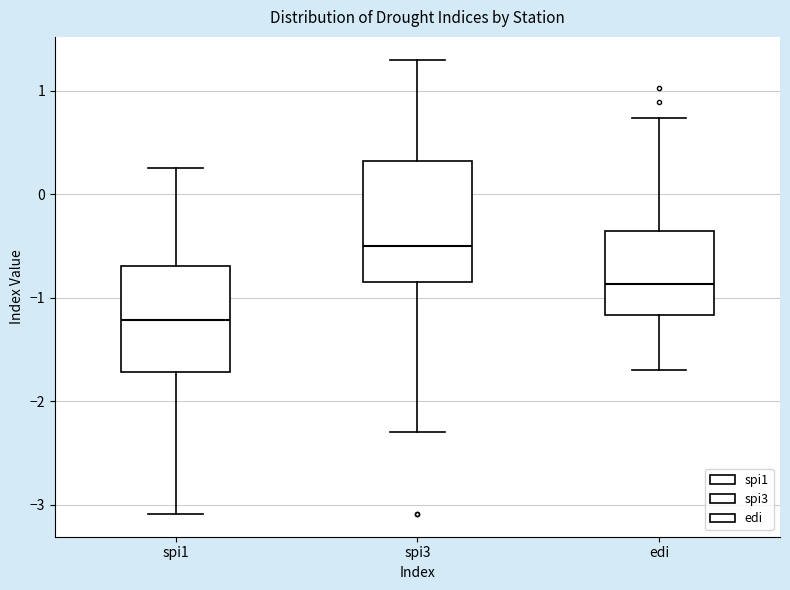

Which box is the tallest, from its lower edge to its upper edge?

spi3